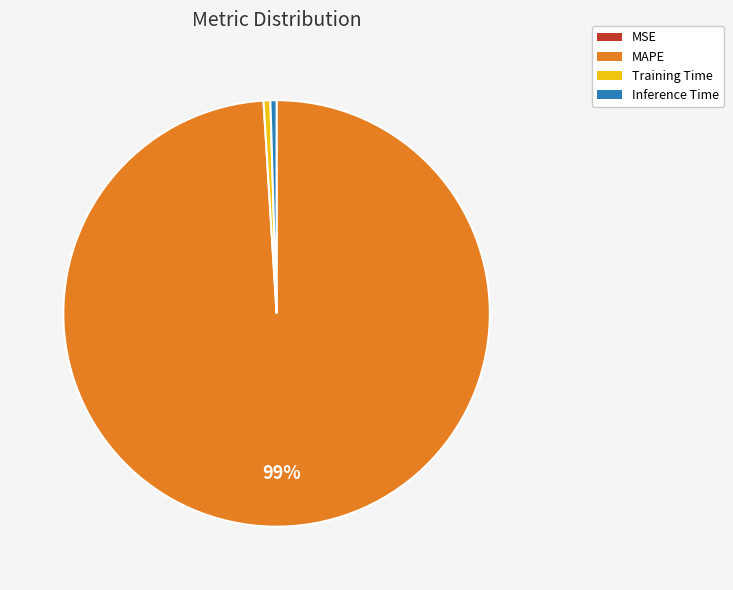

To the nearest percent, what portion does MAPE represent?

99%